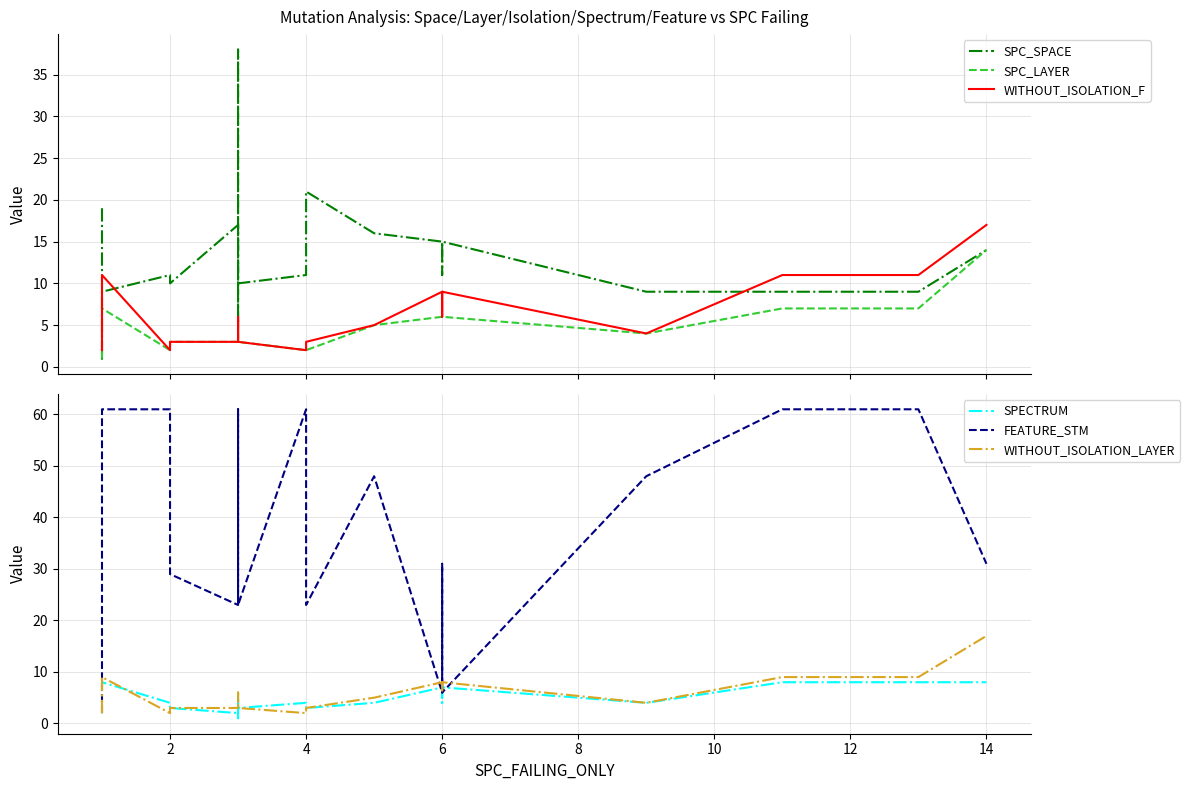

What are all the series names shown in the legend?

SPC_SPACE, SPC_LAYER, WITHOUT_ISOLATION_F, SPECTRUM, FEATURE_STM, WITHOUT_ISOLATION_LAYER